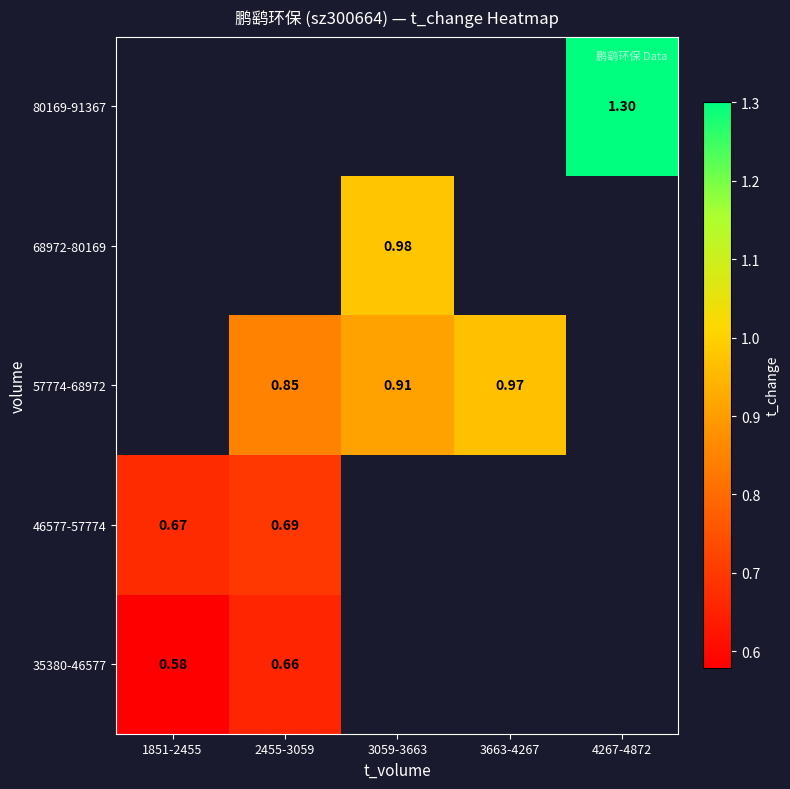

Is the value of 80169-91367 at 1851-2455 greater than the value of 35380-46577 at 3663-4267?

No